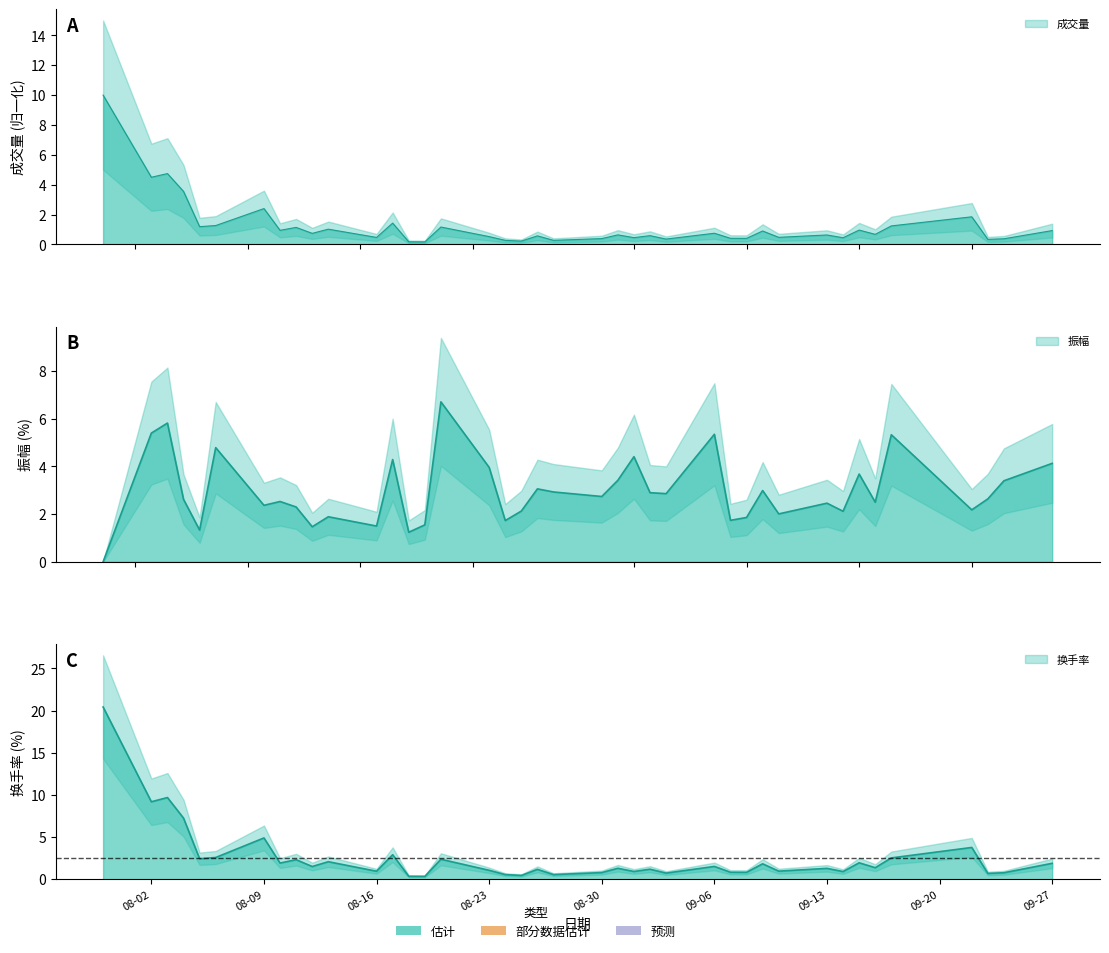

At which category does 振幅 reach its first local valley?

2021-08-05